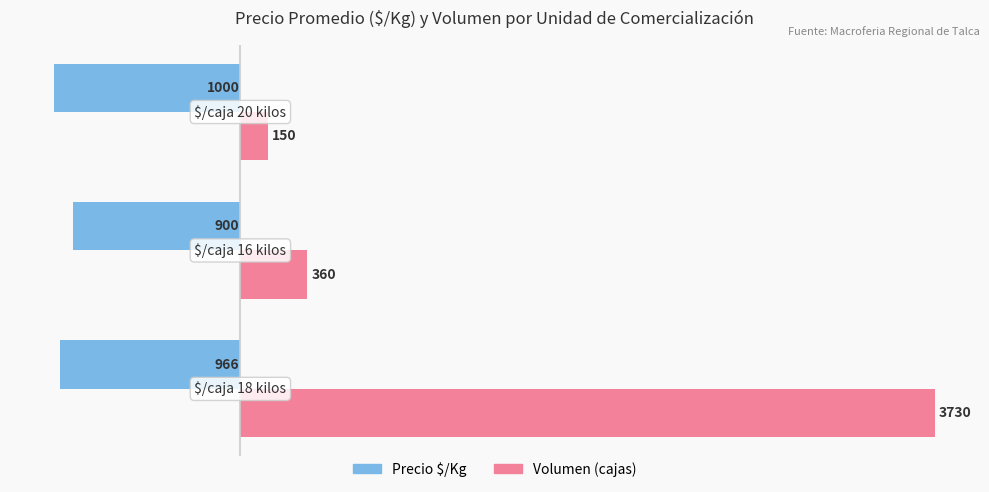

What is the smallest value displayed?

-1000